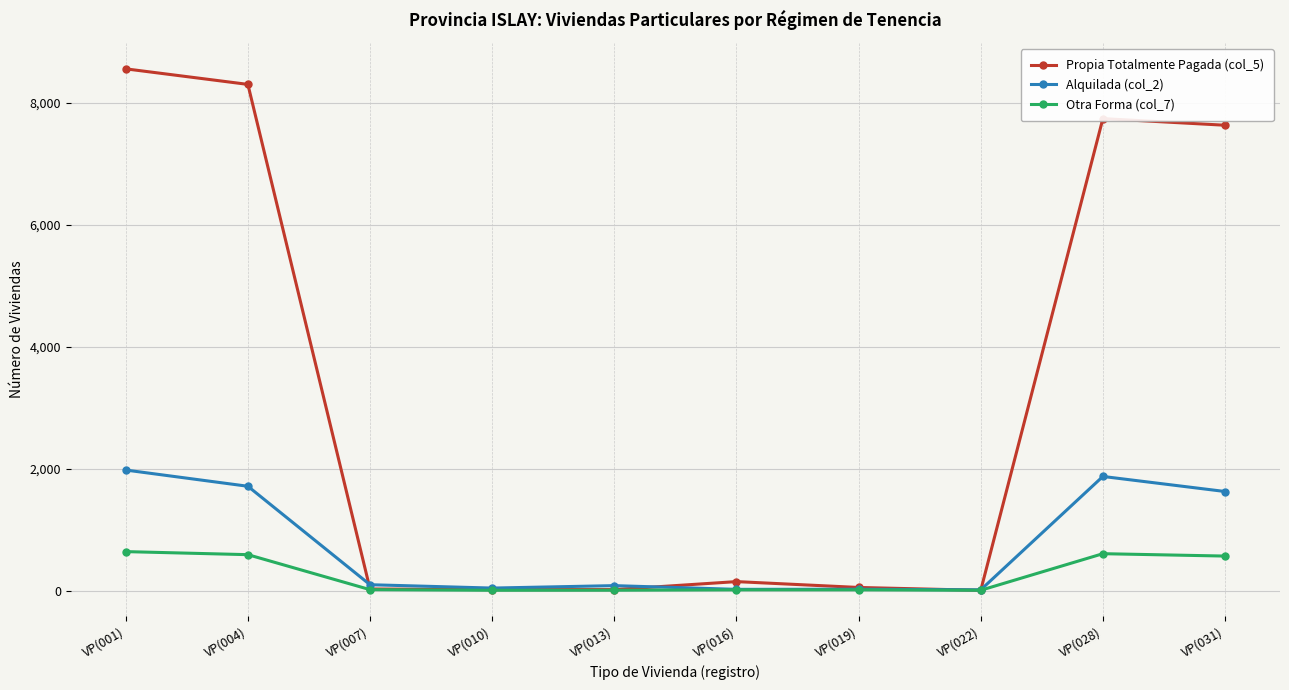

What is the maximum value for Alquilada (col_2)?

1976